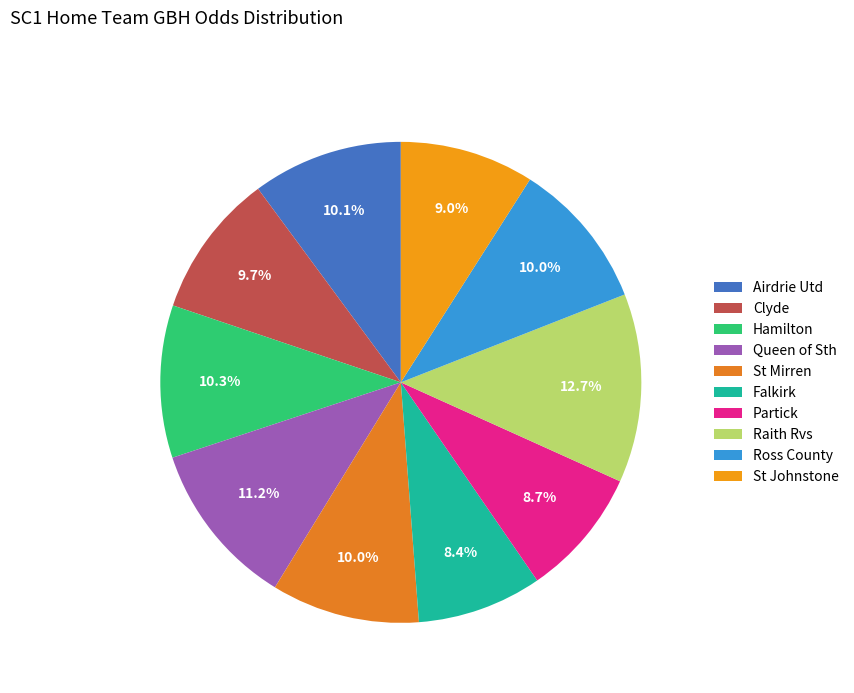

Is Falkirk the majority of the pie?

No